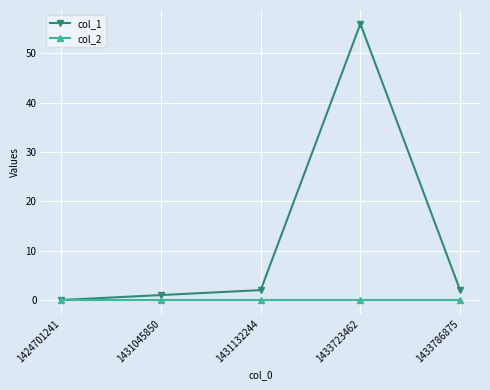

Reading left to right, transcribe all the data shown in this chart.

col_1: 1424701241=0	1431045850=1	1431132244=2	1433723462=56	1433786875=2
col_2: 1424701241=0	1431045850=0	1431132244=0	1433723462=0	1433786875=0